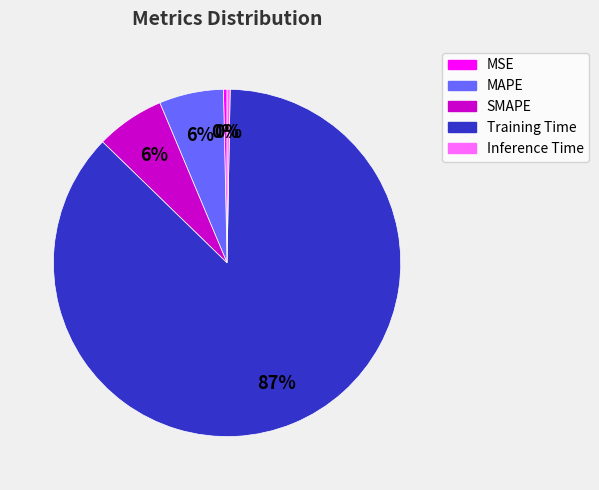

How many slices are in this pie chart?

5